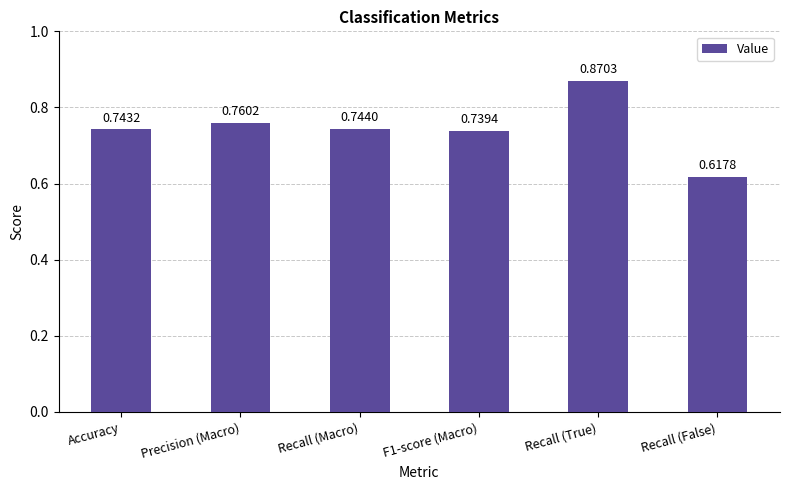

At which category does the chart reach its minimum across all series?

Recall (False)